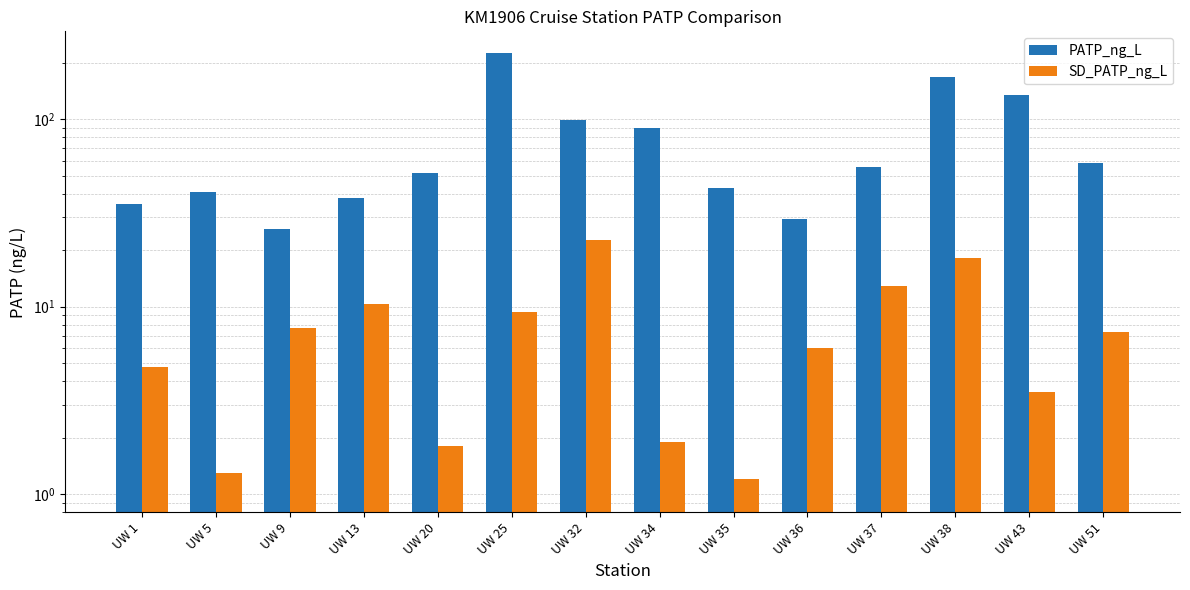

Rank the series by their average value, from highest to lowest.

PATP_ng_L, SD_PATP_ng_L